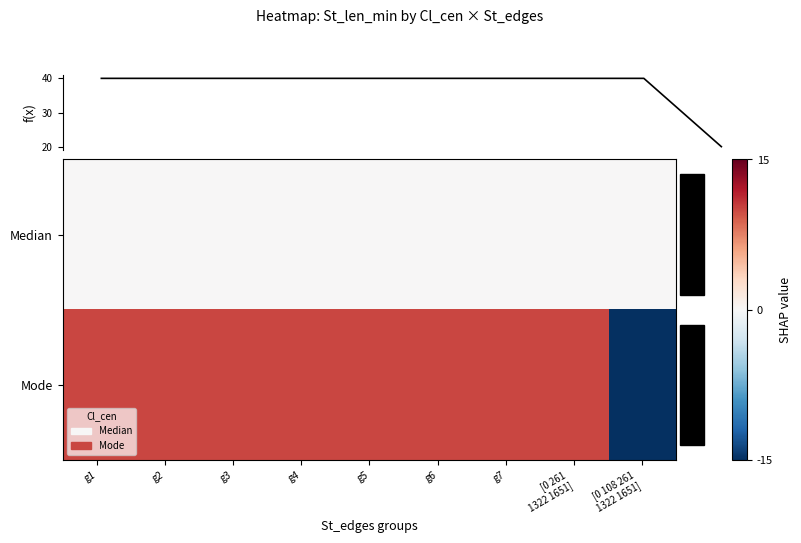

At which category is the sum across all series the highest?

g1